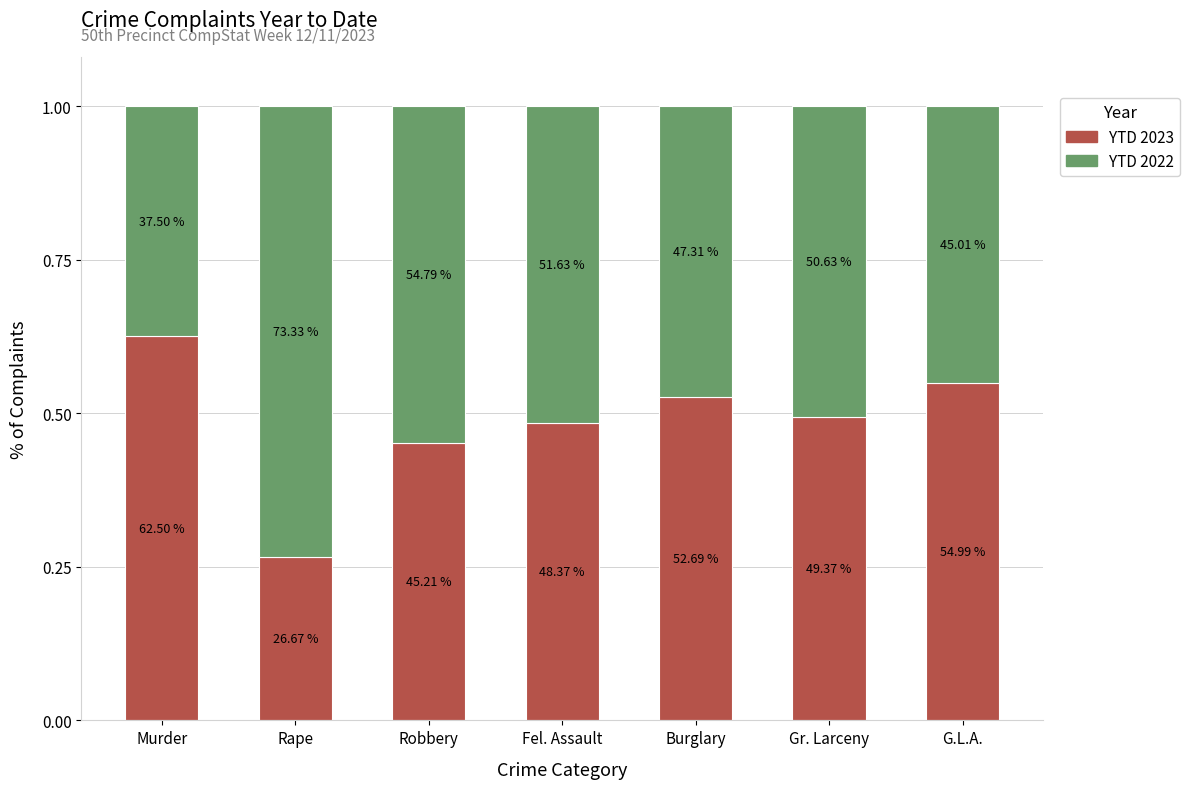

Rank the series by their average value, from highest to lowest.

YTD 2022, YTD 2023